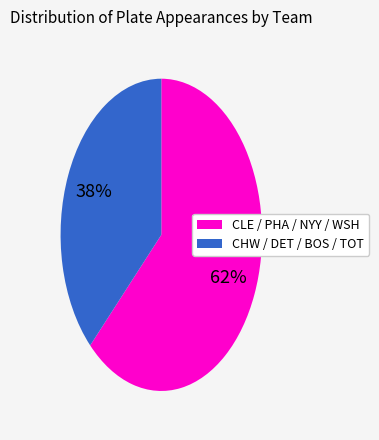

Does any single category account for the majority?

Yes